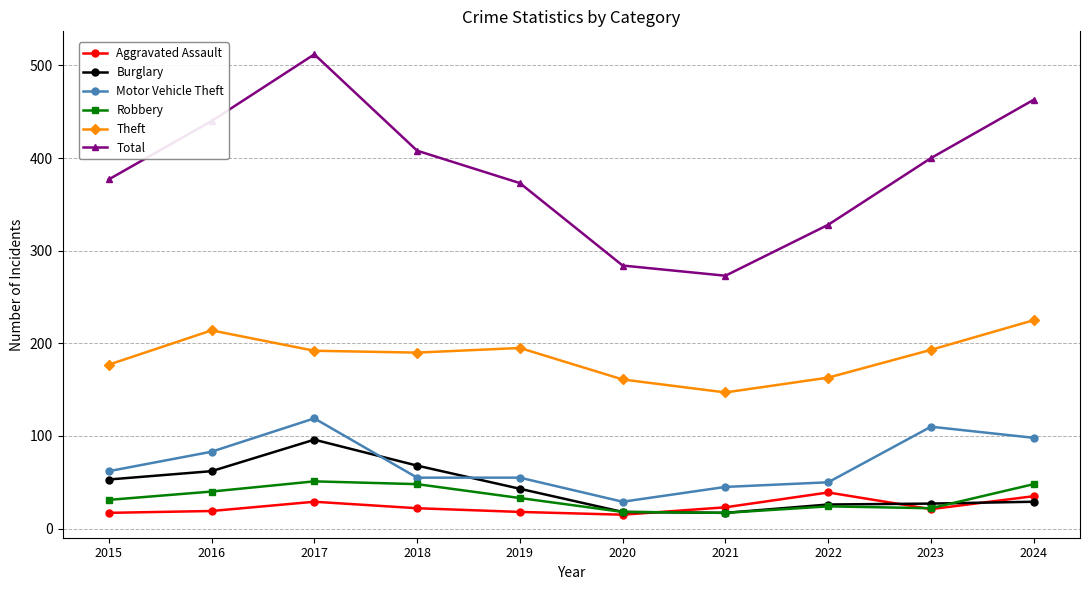

What is the total value across all series at 2019?

717